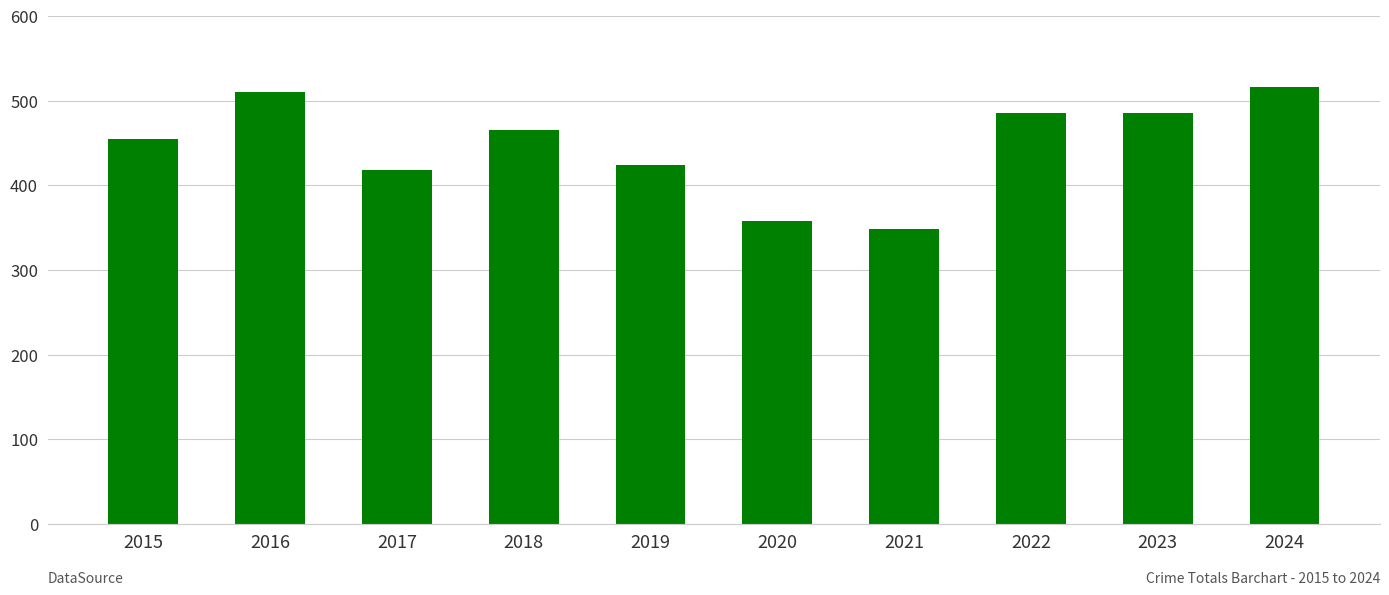

Are the bars grouped side by side (vs. stacked)?

No